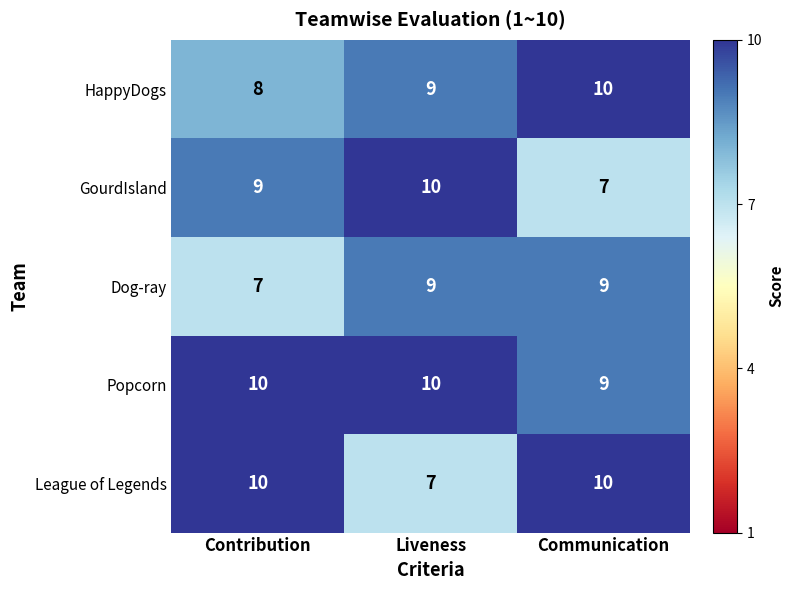

What is the difference between the highest and lowest values at Communication?

3